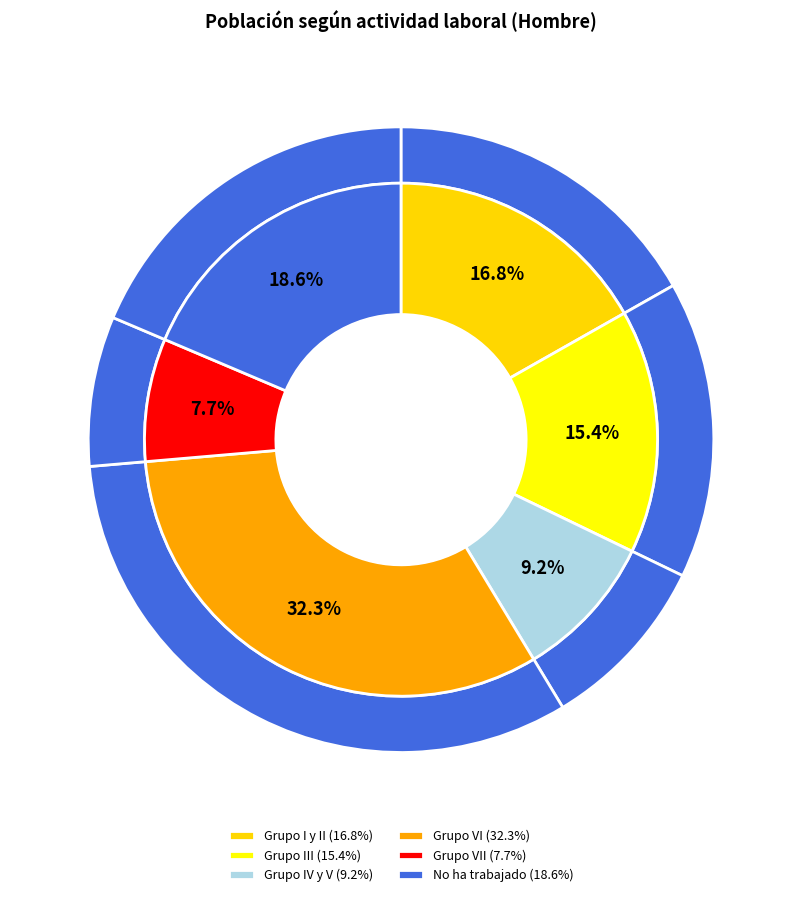

How many slices are in this pie chart?

6